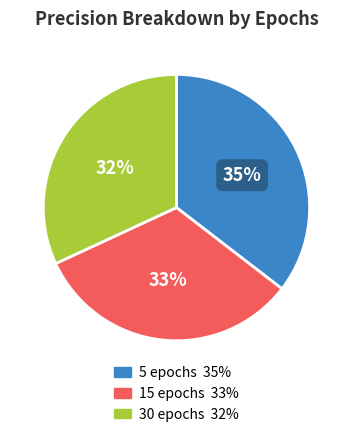

Is there any slice that represents more than half of the pie?

No